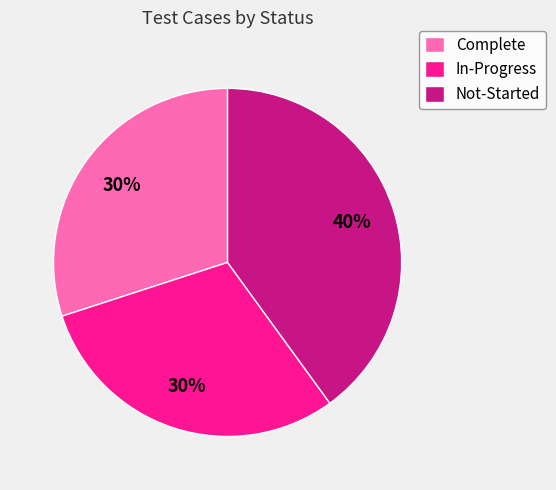

Which category has the biggest portion of the pie?

Not-Started